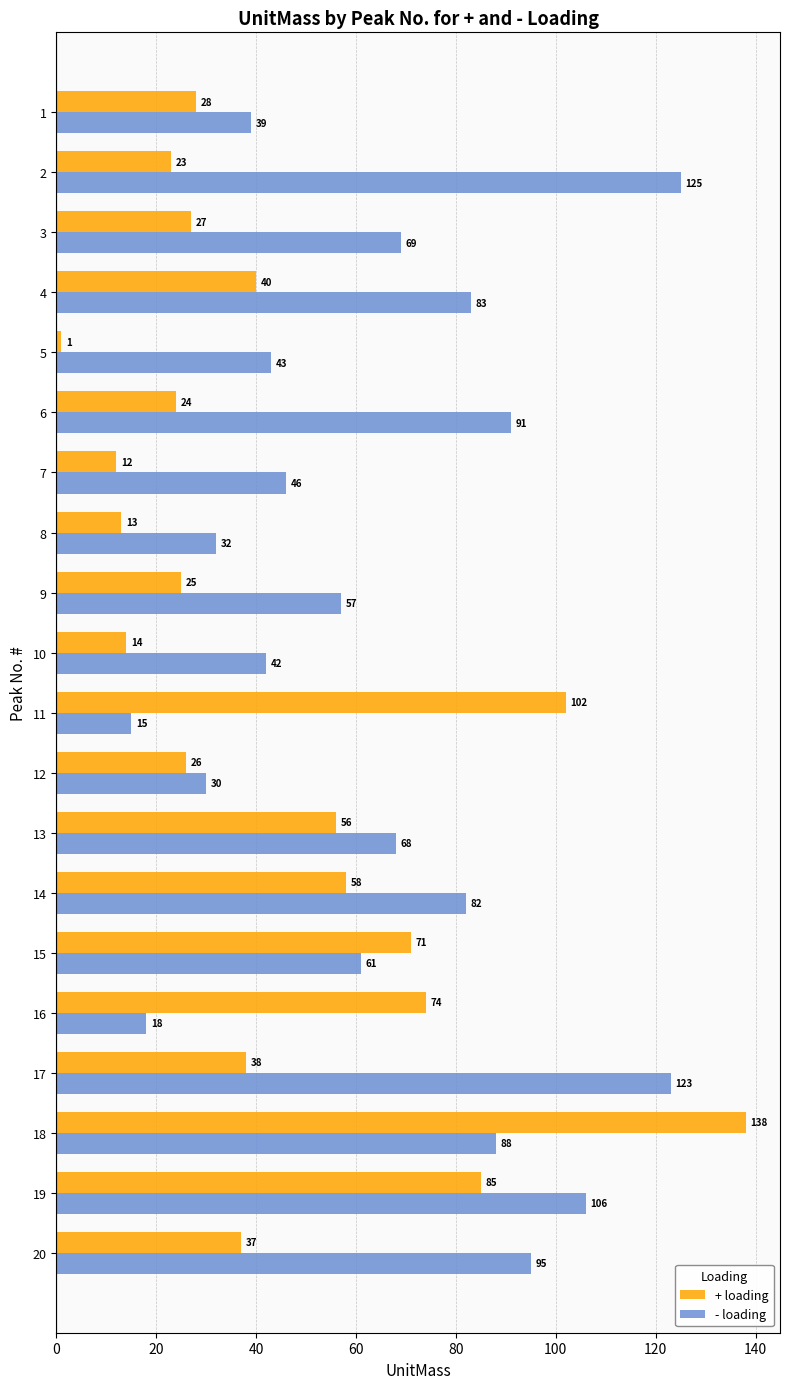

Which series has the largest range (max minus min)?

+ loading